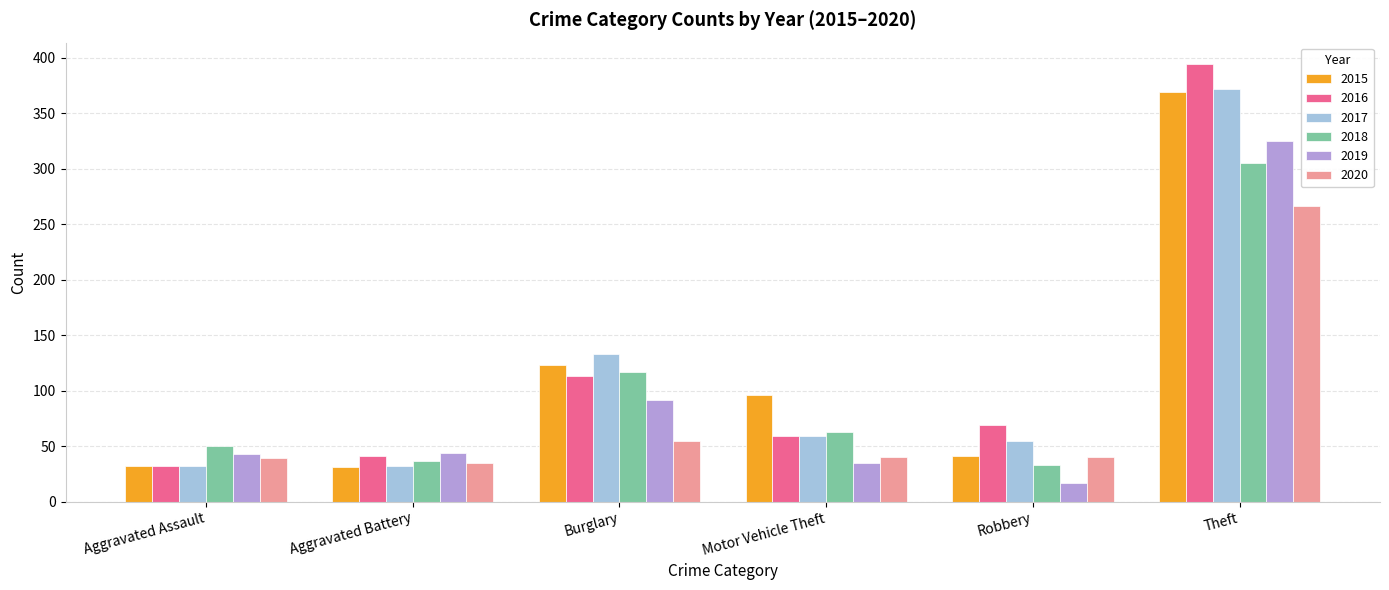

True or false: 2016 has a value of 19 at Aggravated Assault.

False